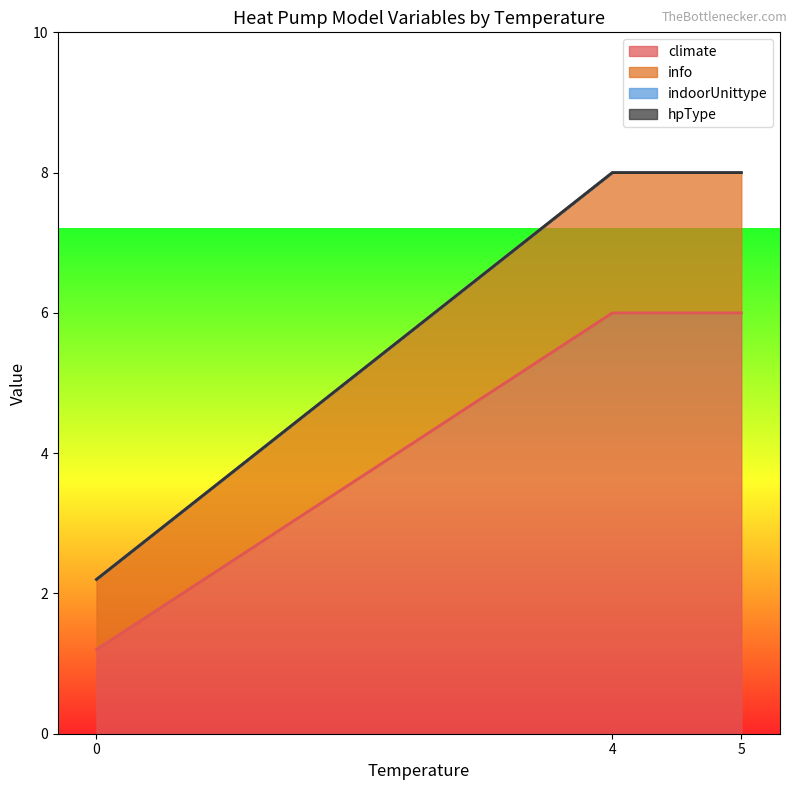

How many series are shown in this chart?

4